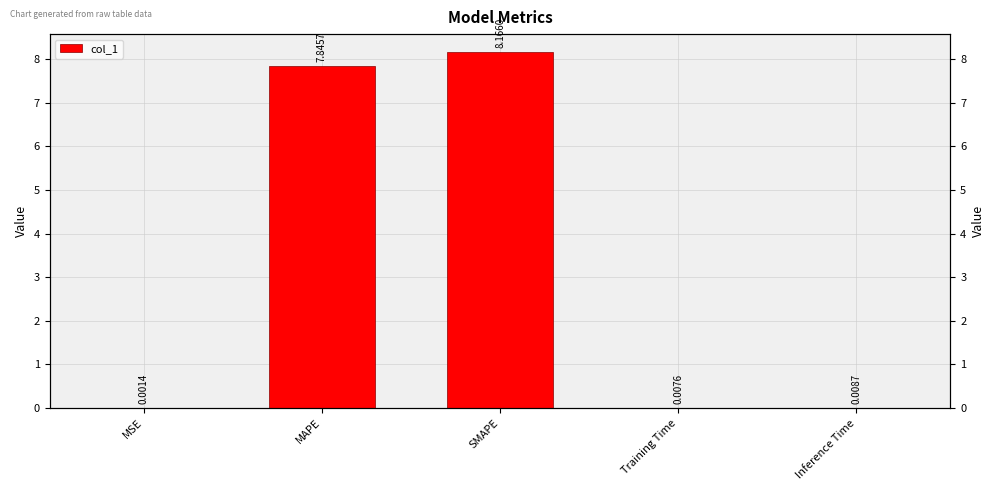

What is the greatest value displayed?

8.2